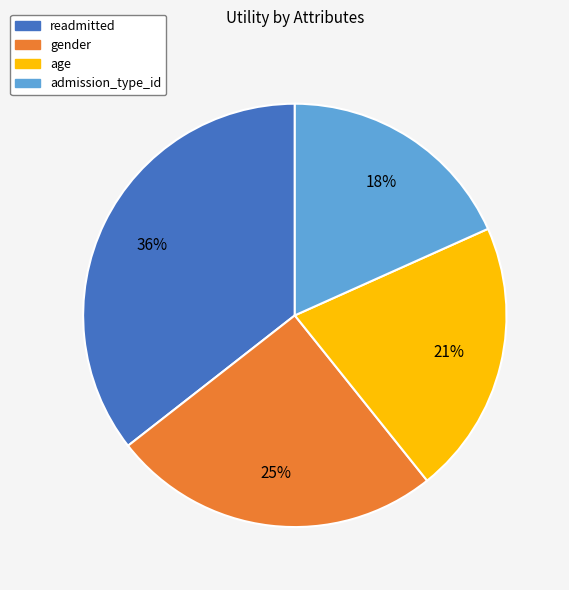

Do admission_type_id and age together represent more than half of the pie?

No